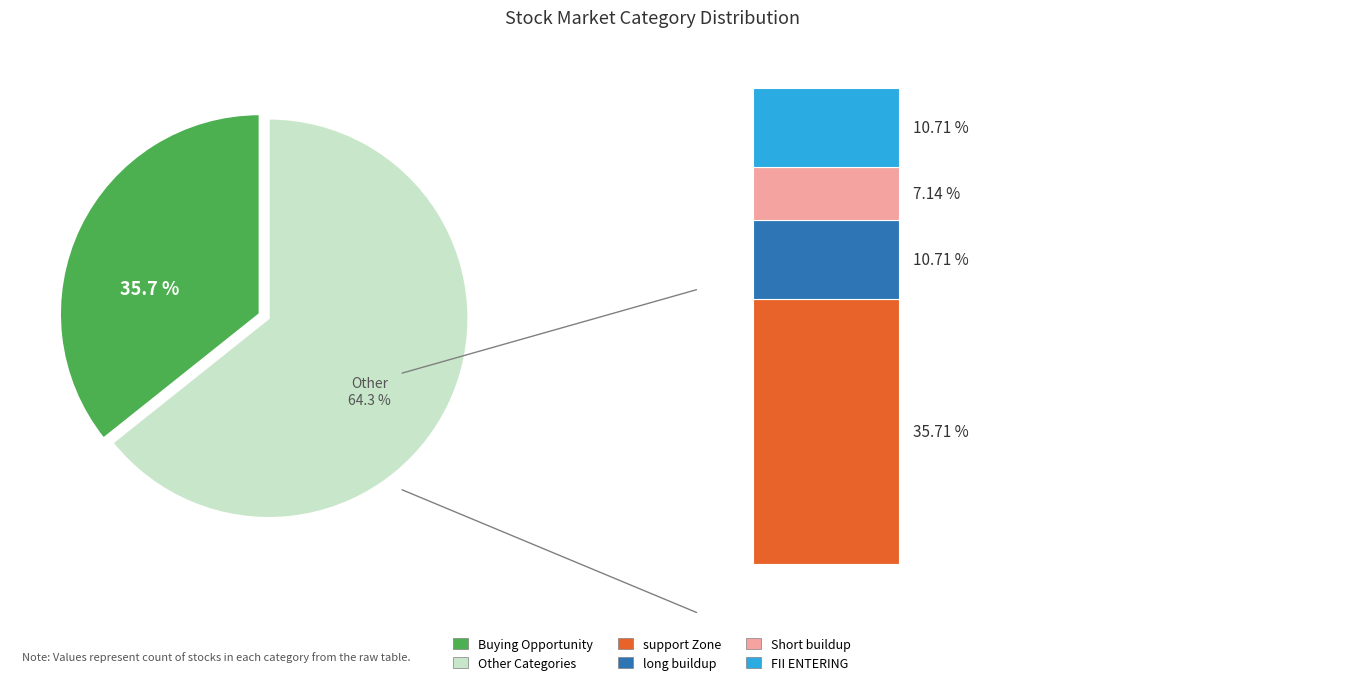

To the nearest percent, what portion does Buying Opportunity represent?

36%